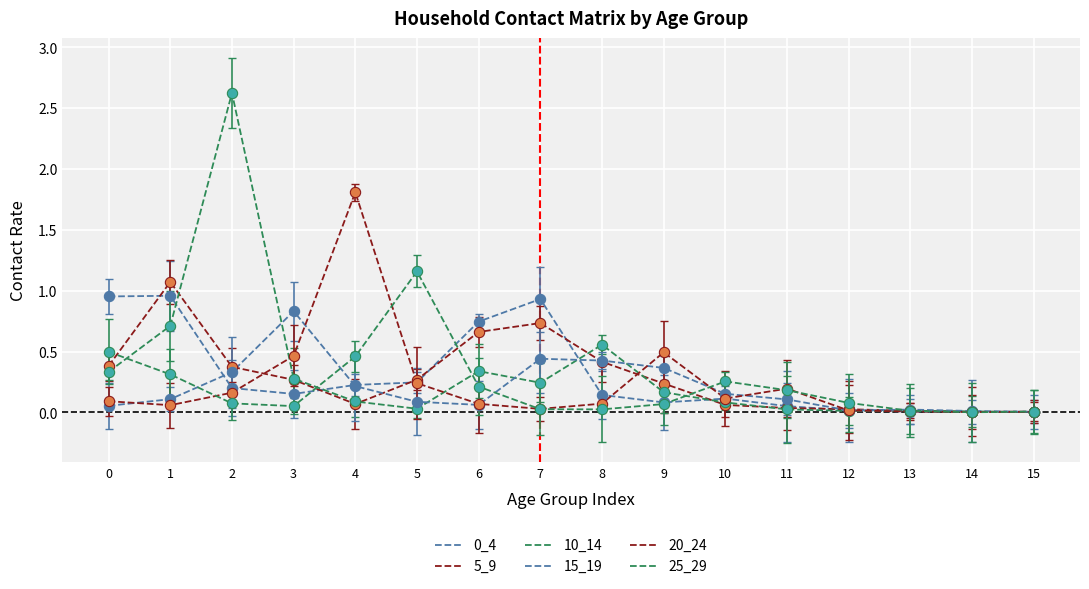

At how many categories does at least one series exceed 2?

1